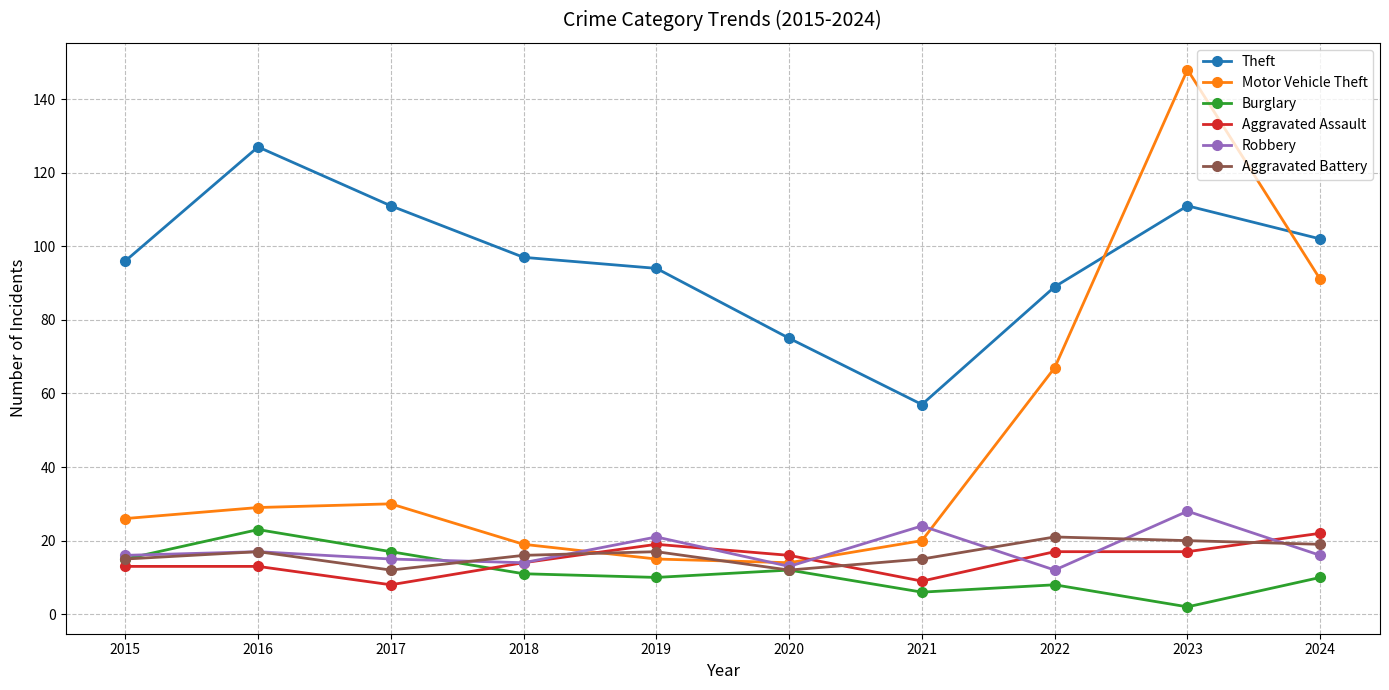

Reading left to right, what are all the values shown in this chart?

Theft: 2015=96	2016=127	2017=111	2018=97	2019=94	2020=75	2021=57	2022=89	2023=111	2024=102
Motor Vehicle Theft: 2015=26	2016=29	2017=30	2018=19	2019=15	2020=14	2021=20	2022=67	2023=148	2024=91
Burglary: 2015=15	2016=23	2017=17	2018=11	2019=10	2020=12	2021=6	2022=8	2023=2	2024=10
Aggravated Assault: 2015=13	2016=13	2017=8	2018=14	2019=19	2020=16	2021=9	2022=17	2023=17	2024=22
Robbery: 2015=16	2016=17	2017=15	2018=14	2019=21	2020=13	2021=24	2022=12	2023=28	2024=16
Aggravated Battery: 2015=15	2016=17	2017=12	2018=16	2019=17	2020=12	2021=15	2022=21	2023=20	2024=19